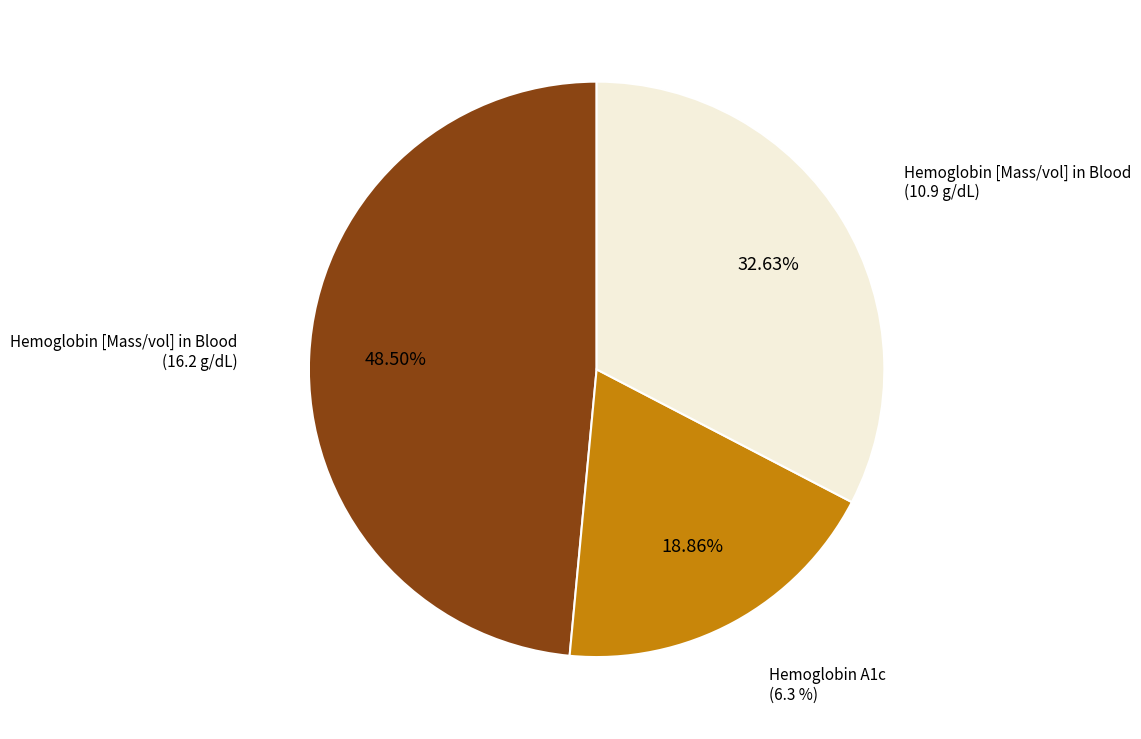

How many segments does this pie chart have?

3